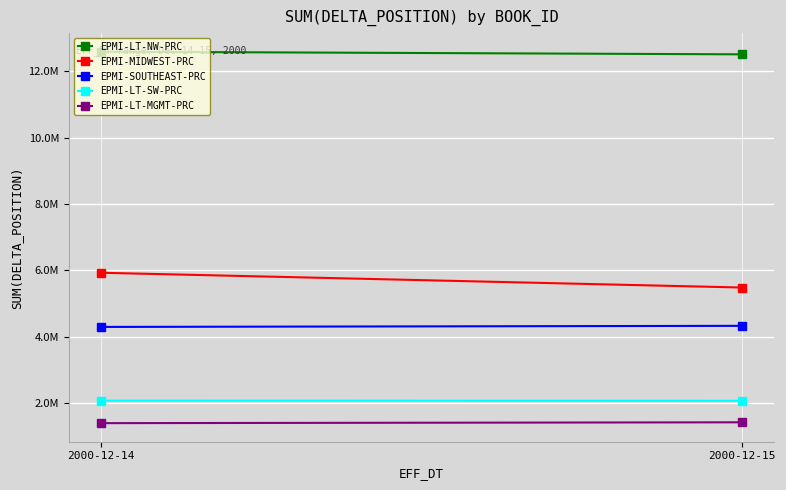

What is the value of the EPMI-LT-MGMT-PRC point at the 2nd from the left?

1413321.8